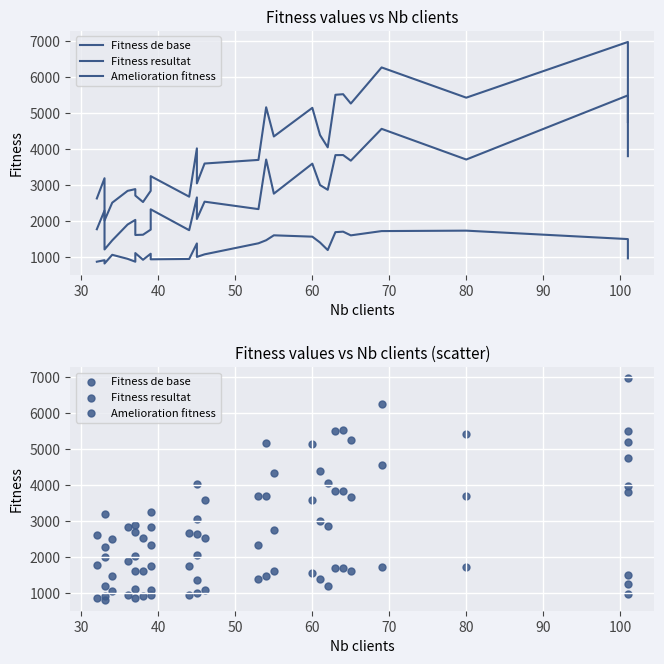

Which series has the largest total across all categories?

Fitness de base